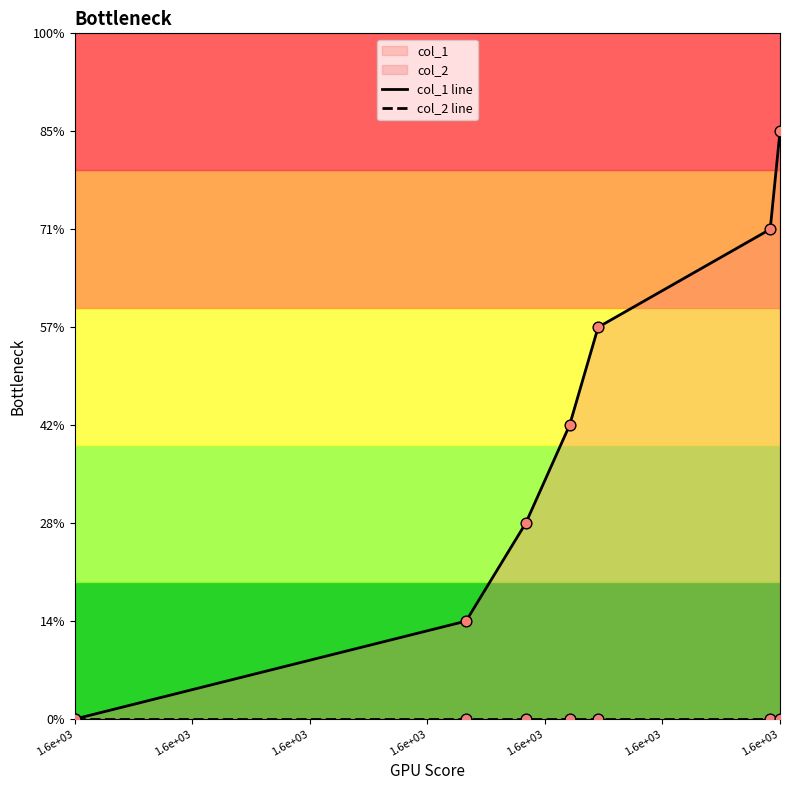

Which series reaches the maximum Y coordinate?

col_1 line